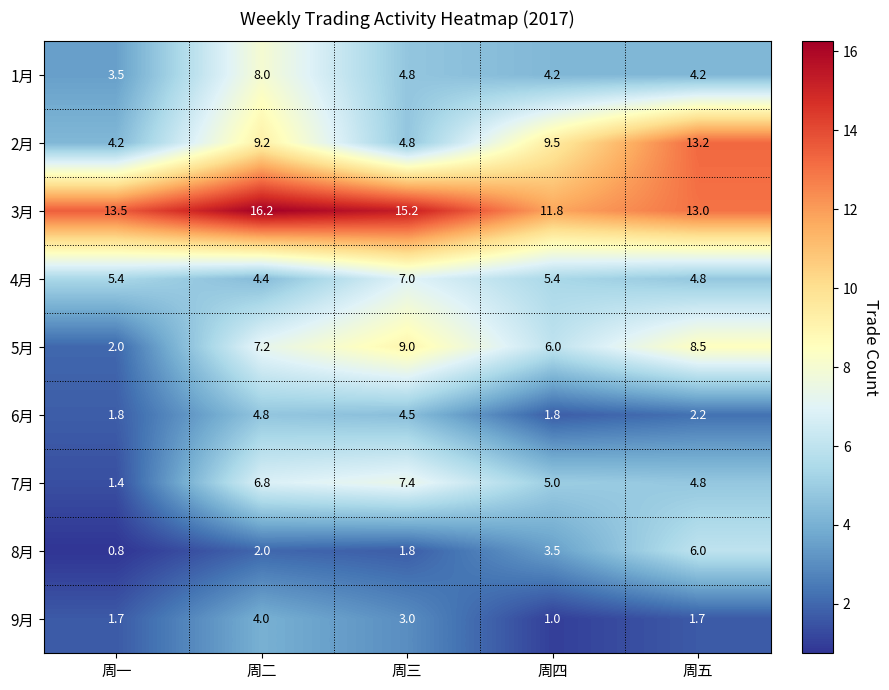

What is the smallest value displayed?

0.8